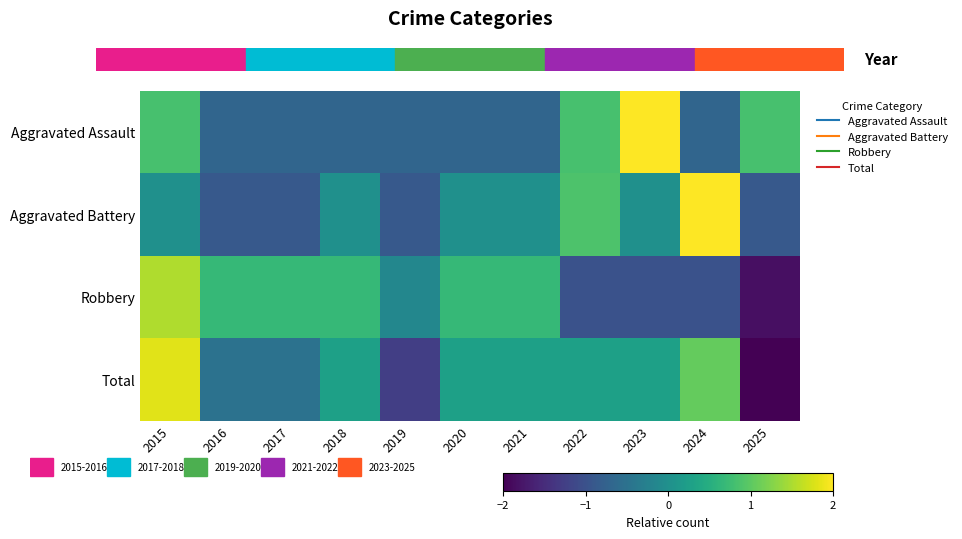

Reading left to right, what are all the values shown in this chart?

Aggravated Assault: 2015=0.8	2016=-0.7	2017=-0.7	2018=-0.7	2019=-0.7	2020=-0.7	2021=-0.7	2022=0.8	2023=2.4	2024=-0.7	2025=0.8
Aggravated Battery: 2015=0.0	2016=-0.9	2017=-0.9	2018=0.0	2019=-0.9	2020=0.0	2021=0.0	2022=0.9	2023=0.0	2024=2.7	2025=-0.9
Robbery: 2015=1.5	2016=0.7	2017=0.7	2018=0.7	2019=-0.2	2020=0.7	2021=0.7	2022=-1.0	2023=-1.0	2024=-1.0	2025=-1.8
Total: 2015=1.8	2016=-0.5	2017=-0.5	2018=0.3	2019=-1.3	2020=0.3	2021=0.3	2022=0.3	2023=0.3	2024=1.1	2025=-2.0